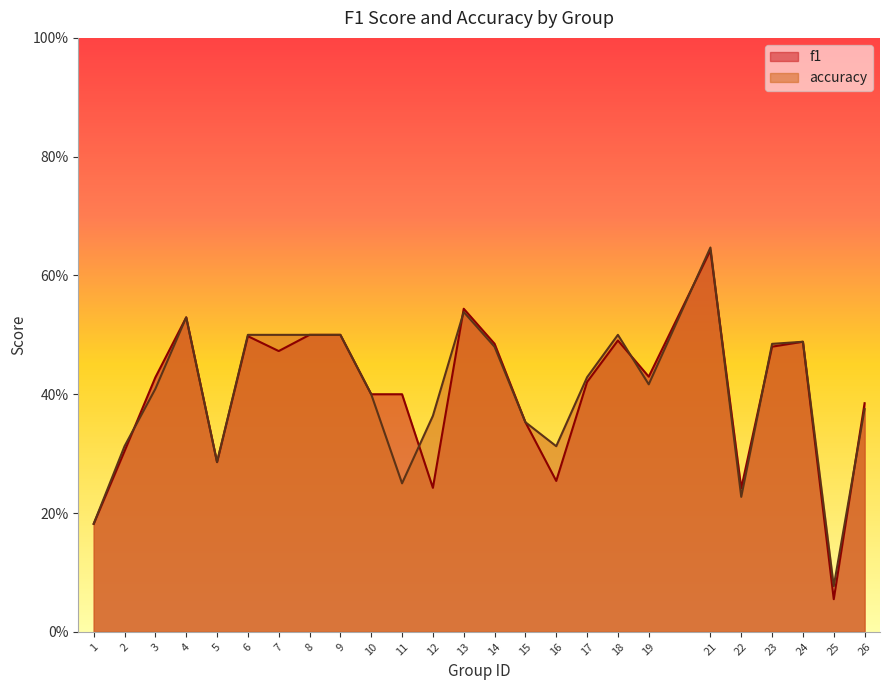

What are all the series names shown in the legend?

f1, accuracy